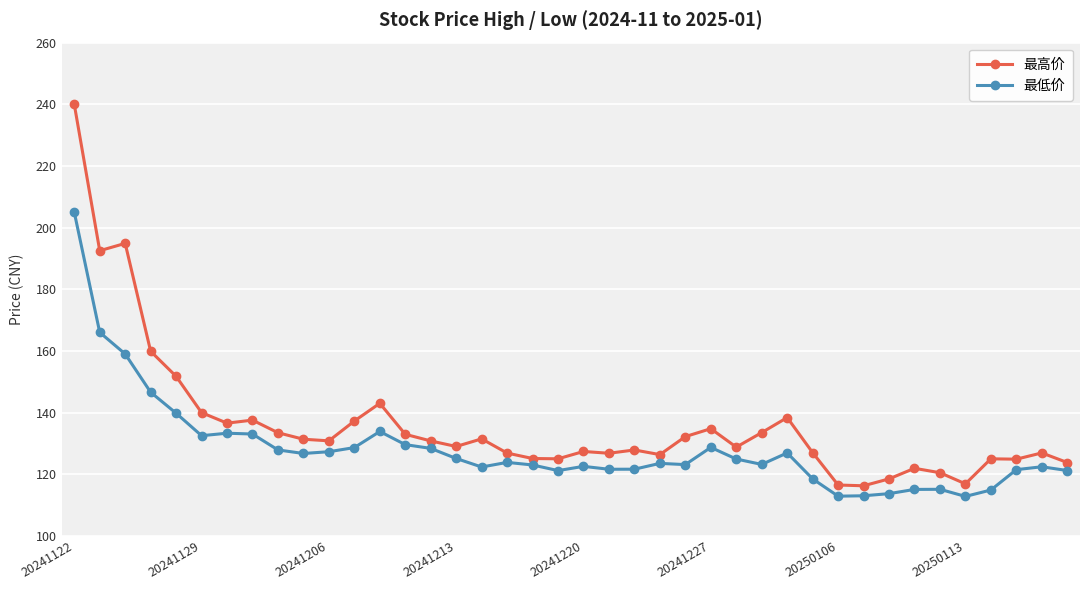

List the series in order of their peak value, highest first.

最高价, 最低价